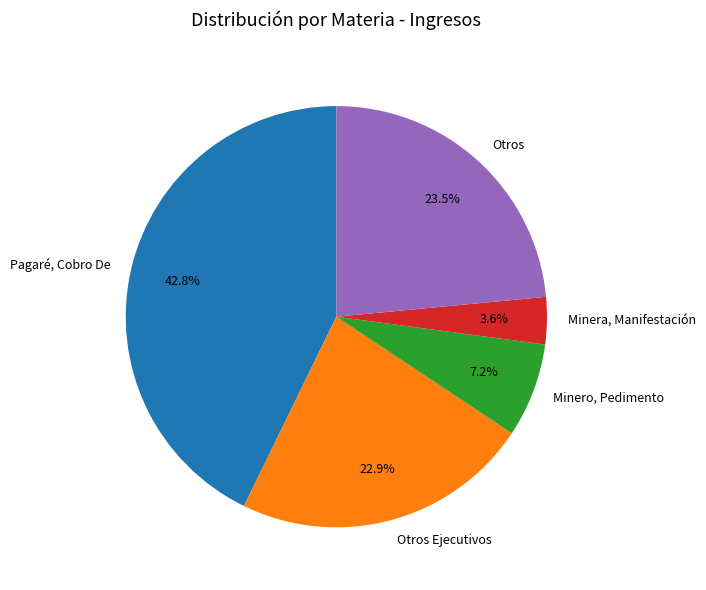

Rank the categories by value from lowest to highest.

Minera, Manifestación, Minero, Pedimento, Otros Ejecutivos, Otros, Pagaré, Cobro De